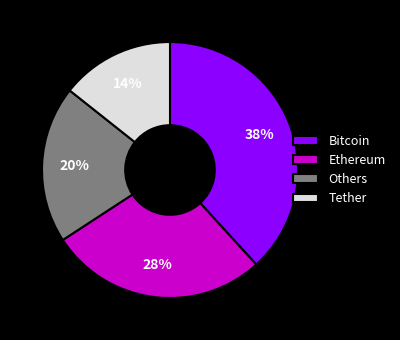

Between Others and Ethereum, which is larger?

Ethereum